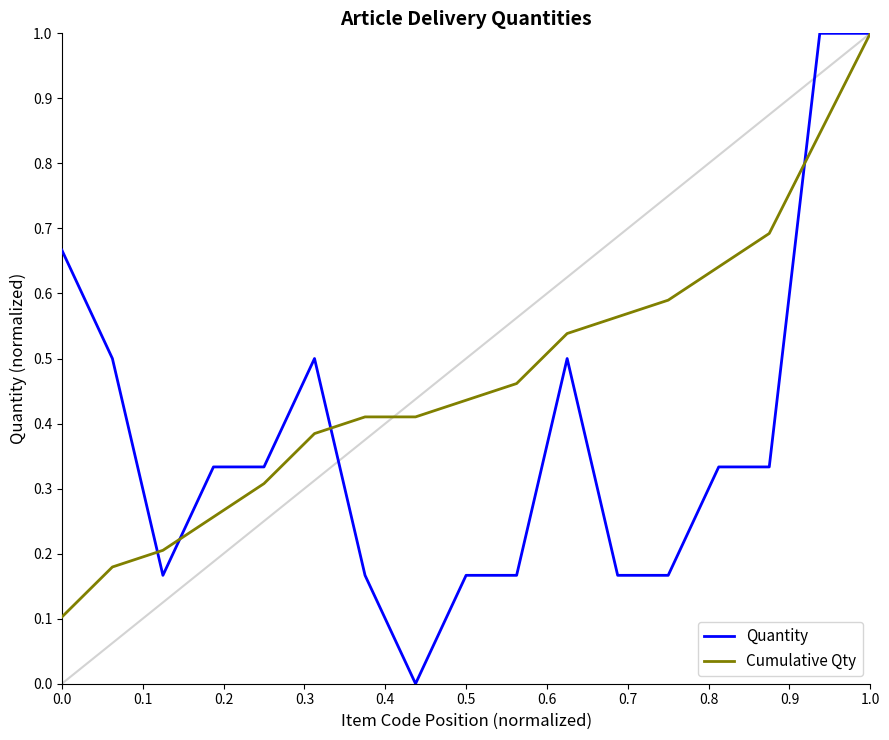

How many lines are shown in the chart?

2